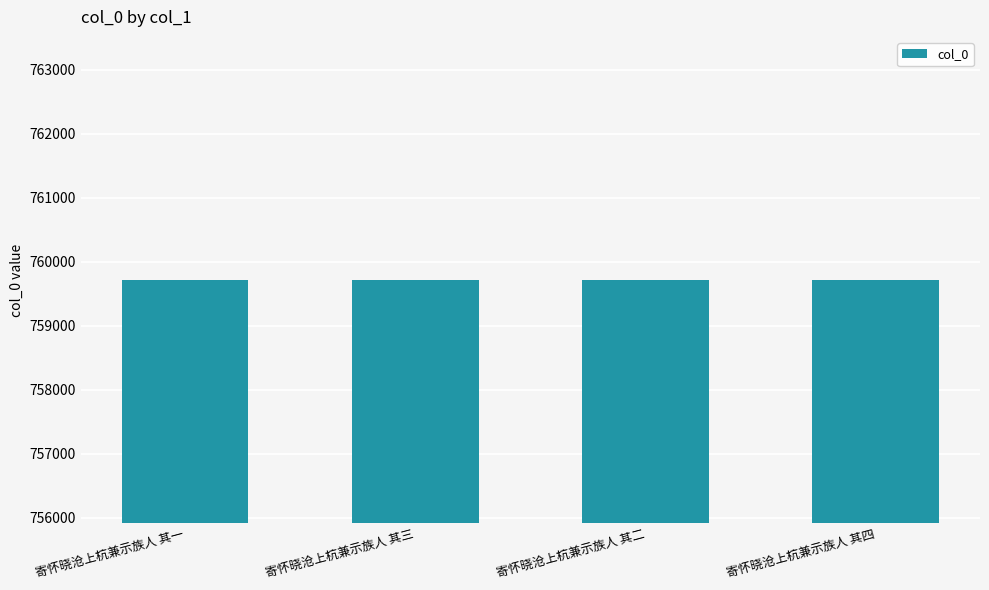

What is the difference between the values at 寄怀晓沧上杭兼示族人 其四 and 寄怀晓沧上杭兼示族人 其二?

2